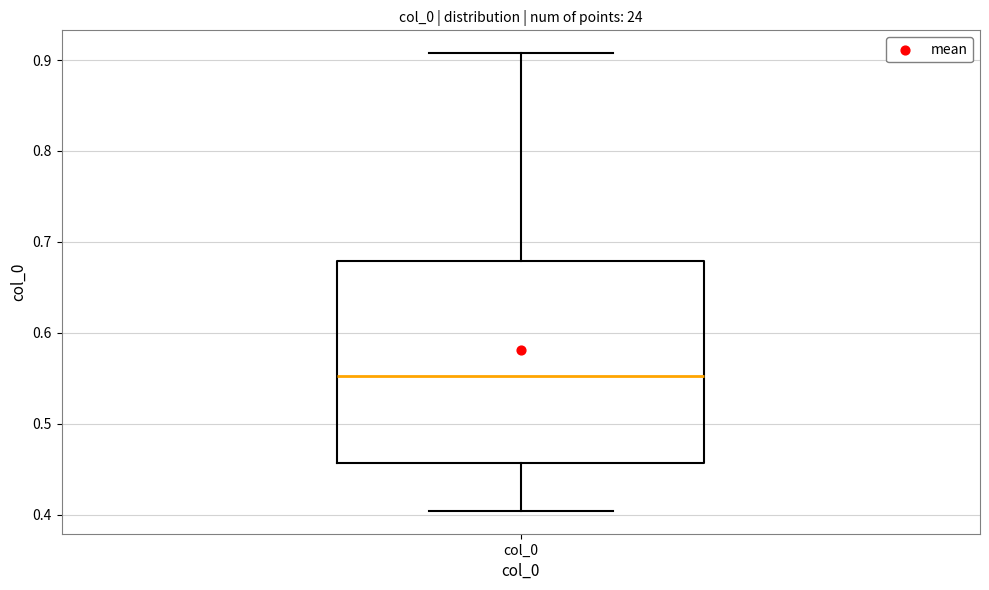

Read this box plot against the y-axis: the position of the median line, the range covered by the box, and the ends of both whiskers. The values are not printed on the chart, so give them approximately, as read against the axis.

median 0.55, box 0.46 to 0.68, whiskers 0.40 to 0.91